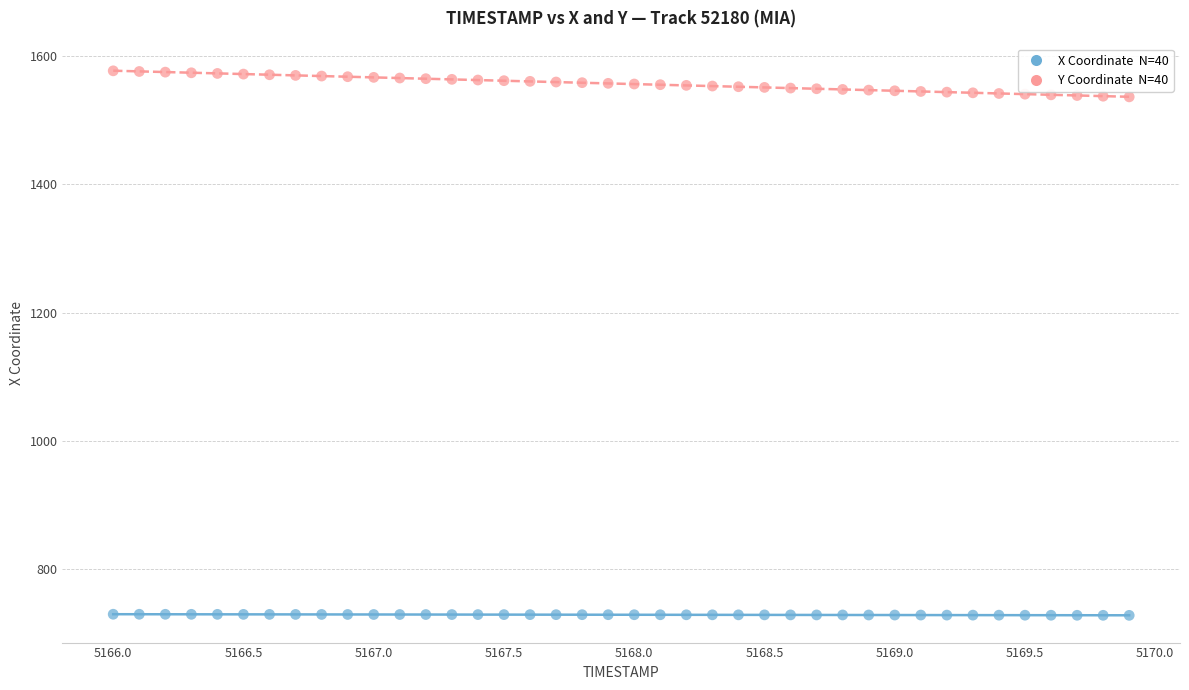

Across all data points, what is the range of Y values (max minus min)?

850.4